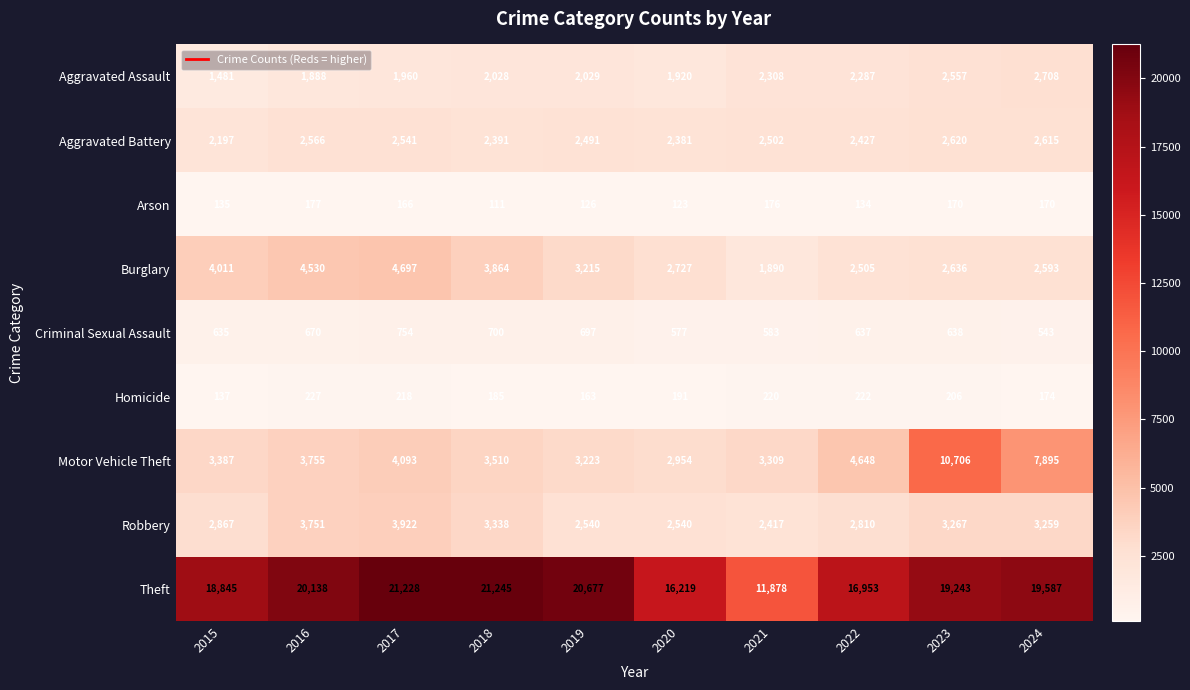

What is the difference between the maximum and minimum values in the Theft series?

9367